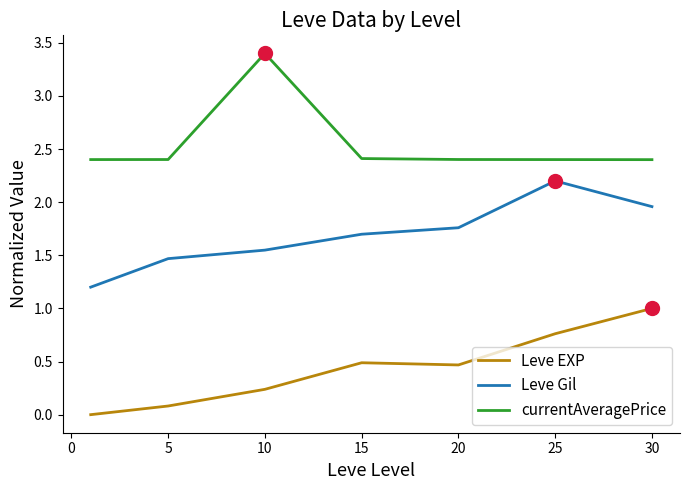

Rank the series by their maximum value, from highest to lowest.

currentAveragePrice, Leve Gil, Leve EXP